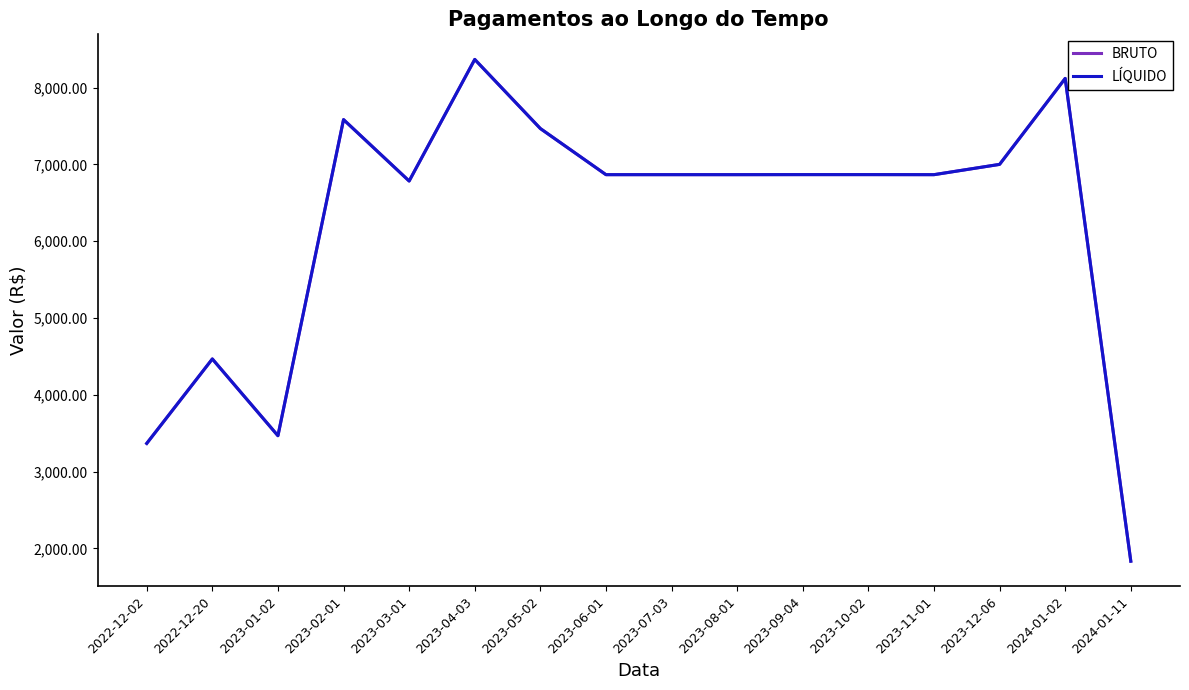

What is the difference between the second highest and minimum values in the LÍQUIDO series?

6286.0